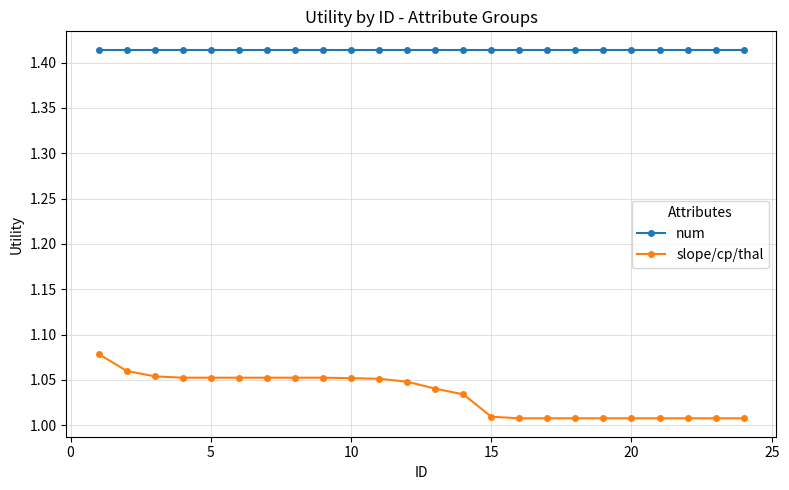

Rank the series by their average value, from lowest to highest.

slope/cp/thal, num